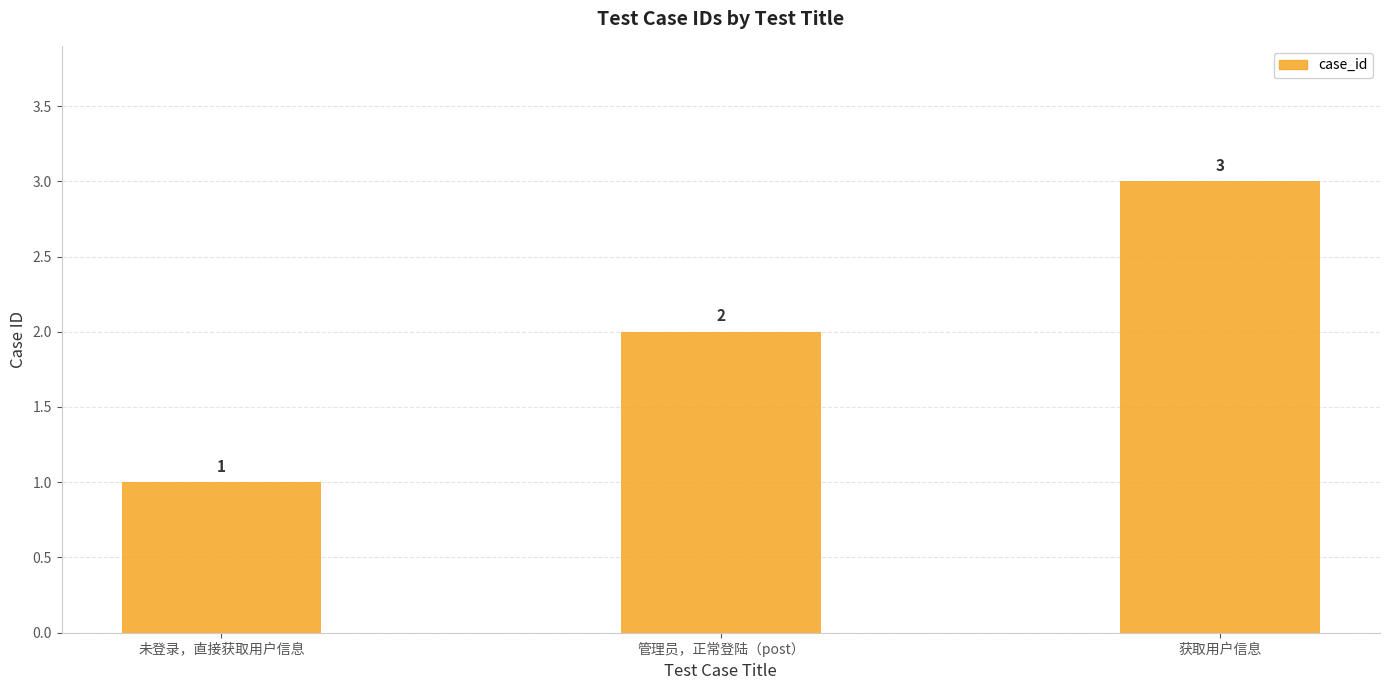

Is it true that the value at 获取用户信息 is 1?

False